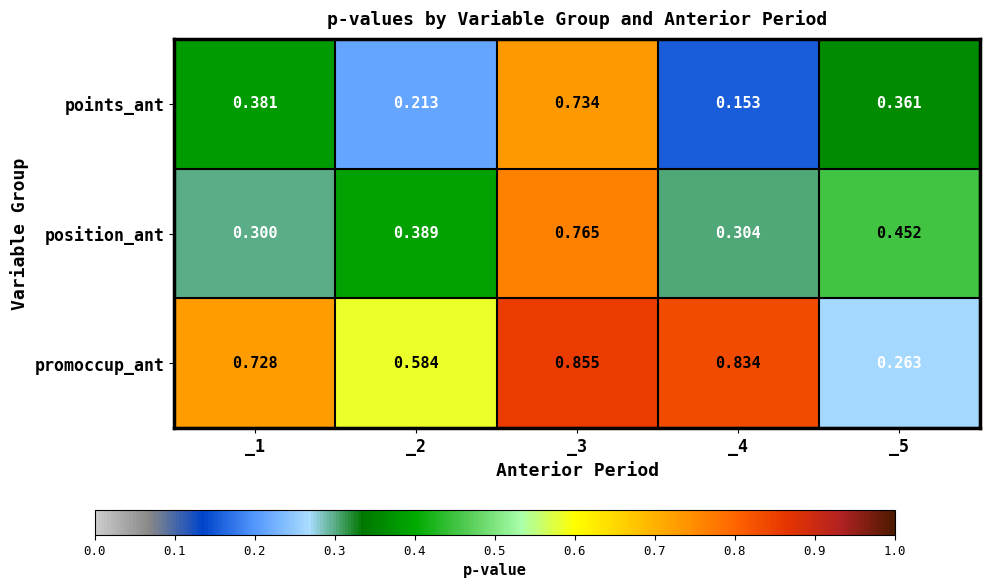

List the series in order of their peak value, lowest first.

points_ant, position_ant, promoccup_ant